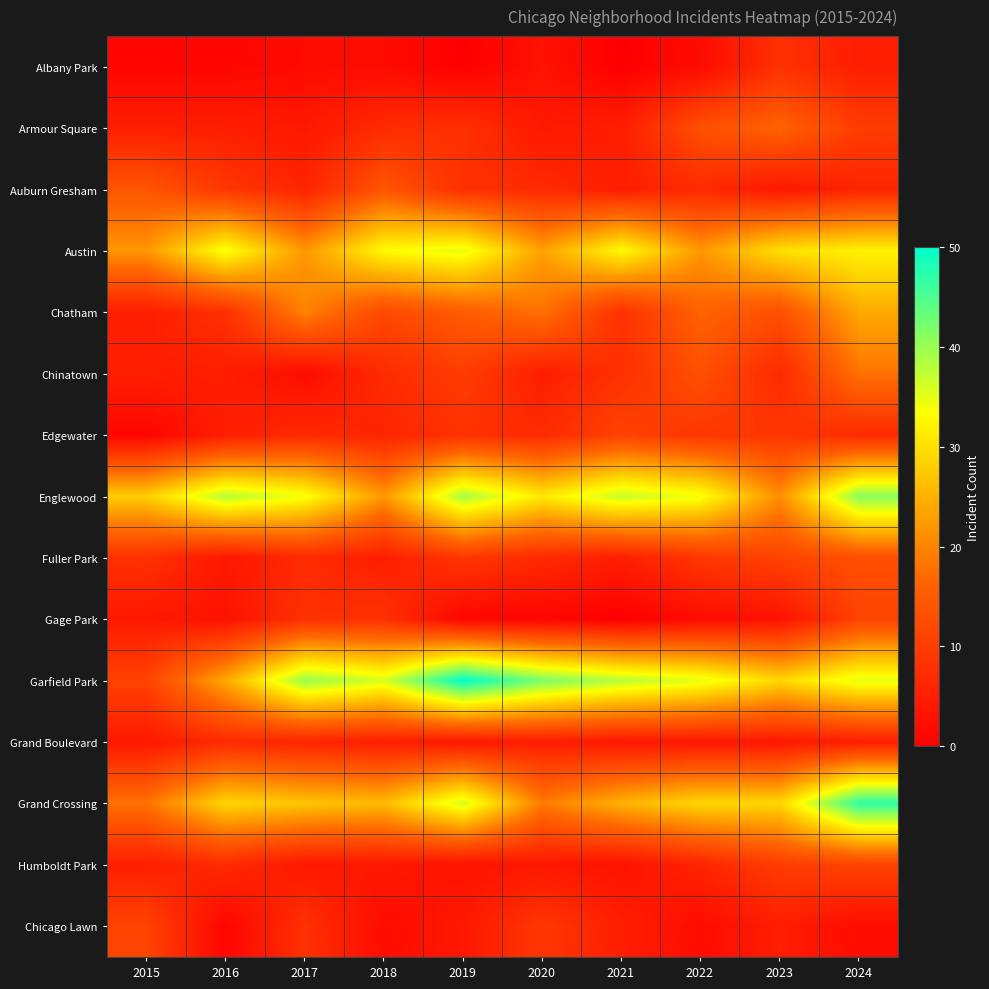

Rank the series at 2024 from highest to lowest value.

Grand Crossing, Englewood, Garfield Park, Austin, Chatham, Chinatown, Fuller Park, Gage Park, Humboldt Park, Armour Square, Edgewater, Auburn Gresham, Albany Park, Grand Boulevard, Chicago Lawn